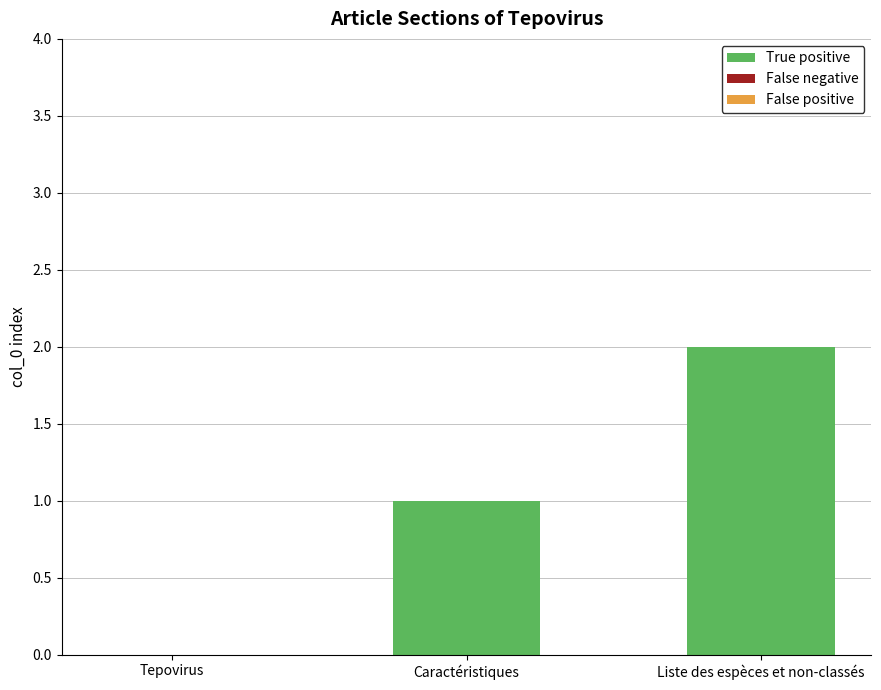

The chart shows a value of 2 at Liste des espèces et non-classés. True or false?

True